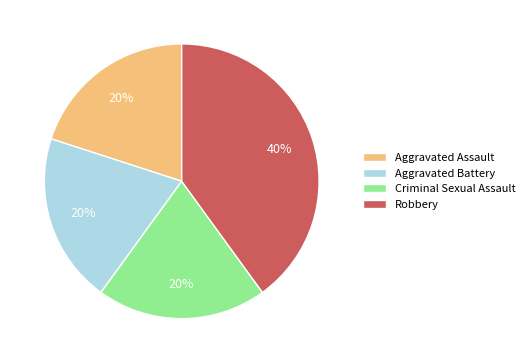

Does any single category account for the majority?

No